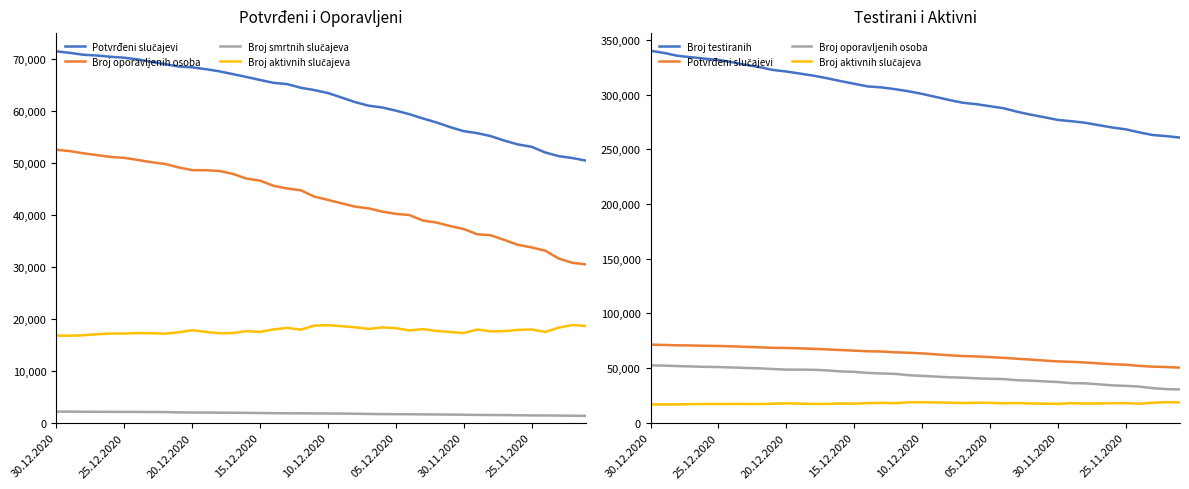

Where does the Broj smrtnih slučajeva series first go above 1802?

30.12.2020